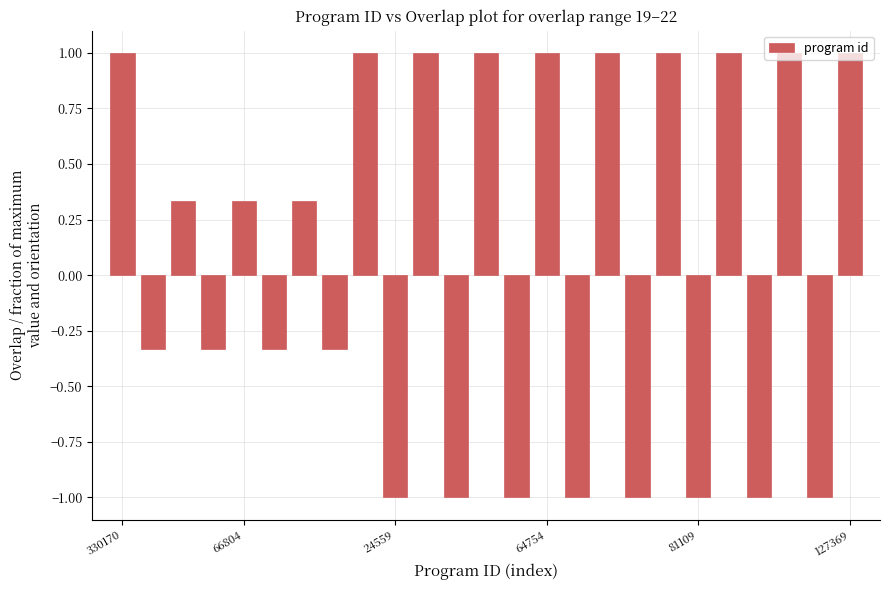

What is the value of the 12th bar from the left?

-1.0